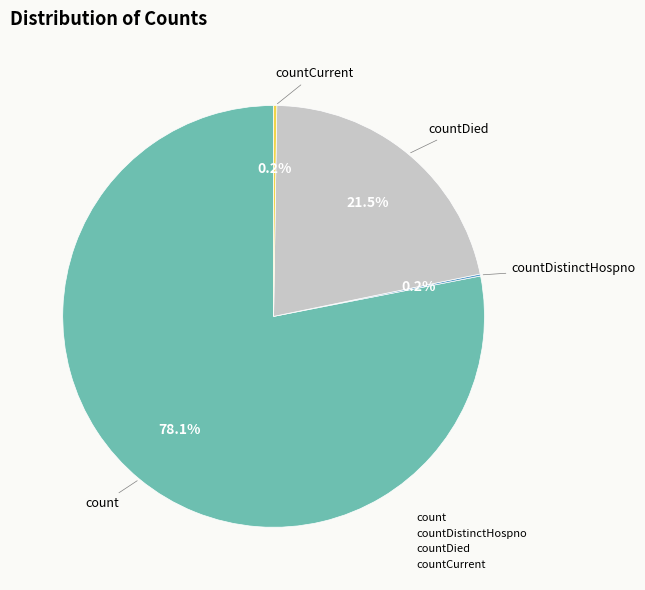

Is there a majority slice in this chart?

Yes